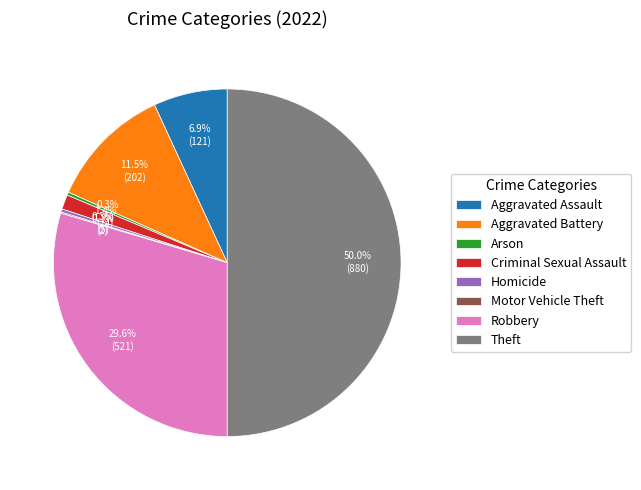

To the nearest percent, what percentage of the pie is Theft?

50%